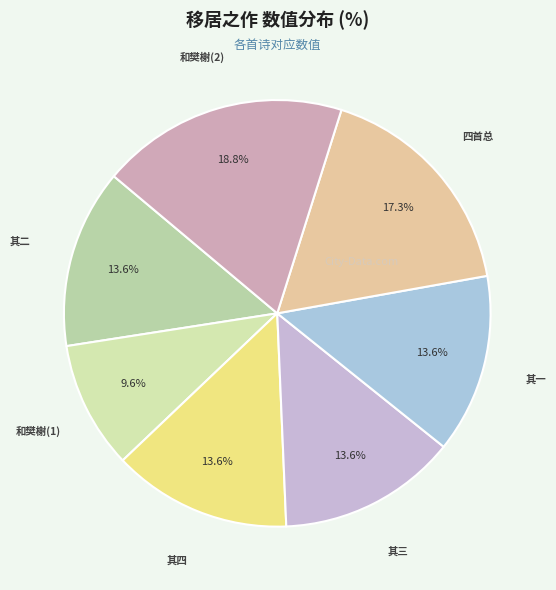

How many segments does this pie chart have?

7